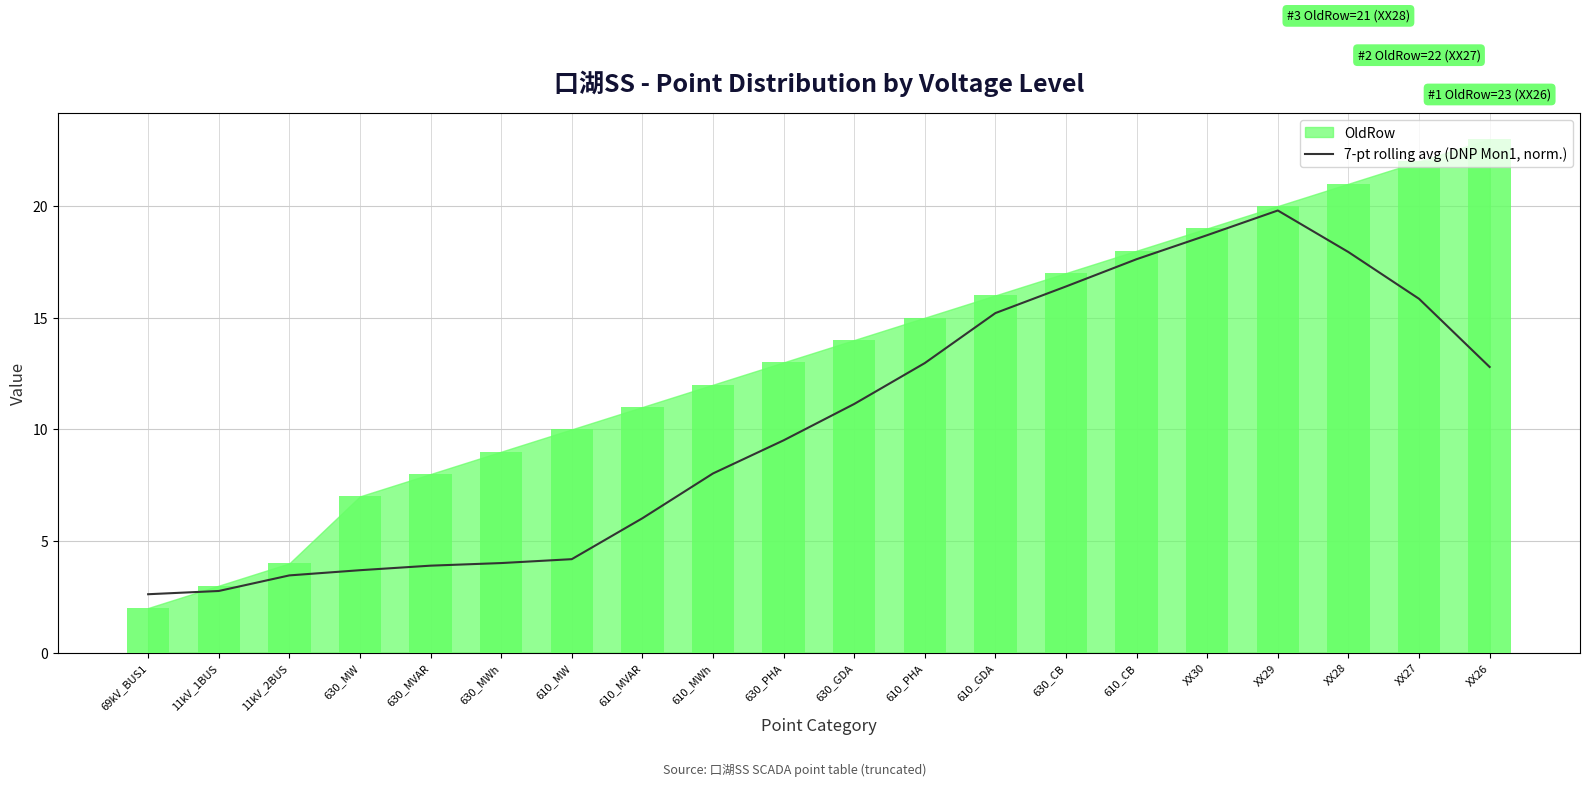

Is it true that the value at XX26 is 6.8?

False